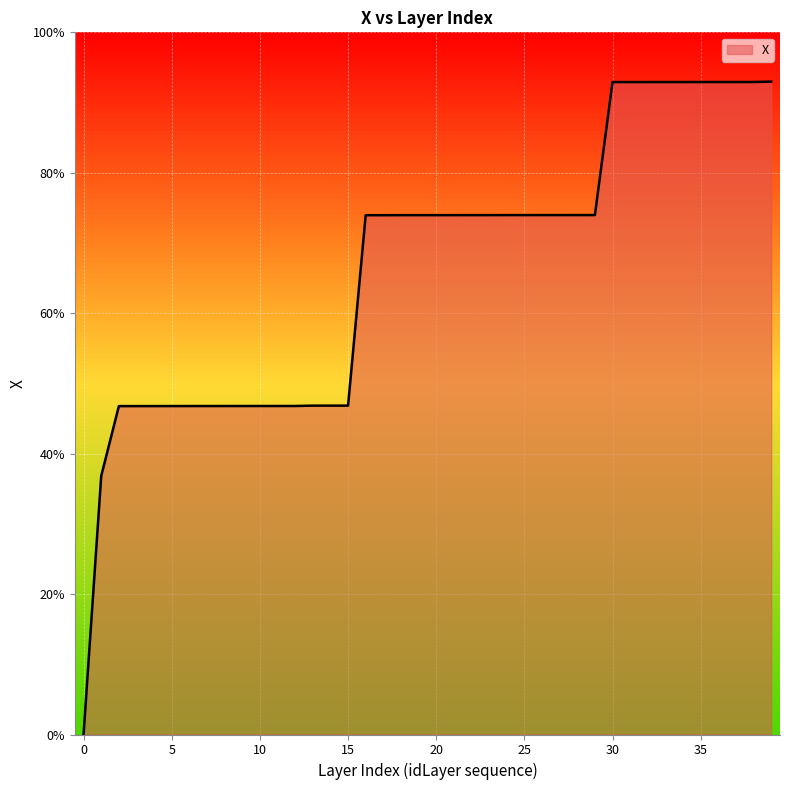

What is the maximum value shown in the chart?

93.0